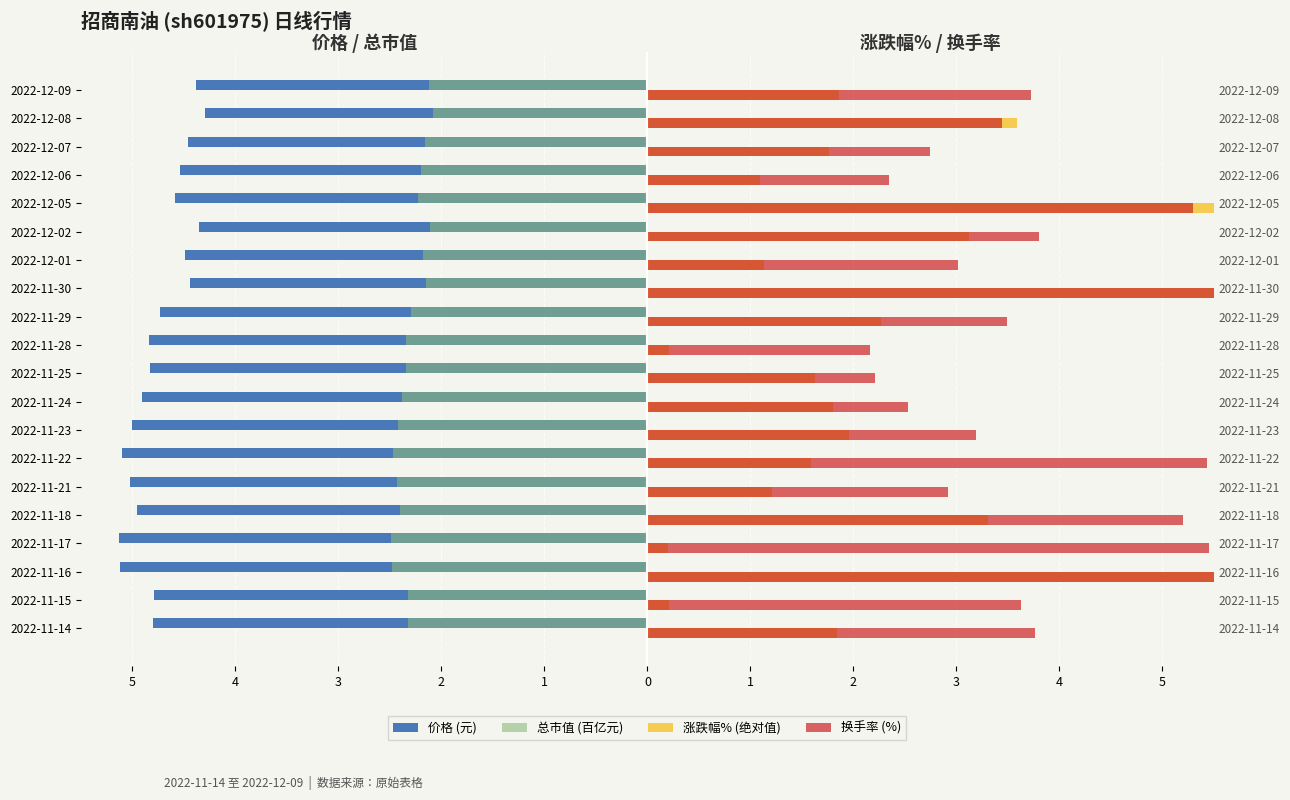

What is the minimum value shown in the chart?

-5.1